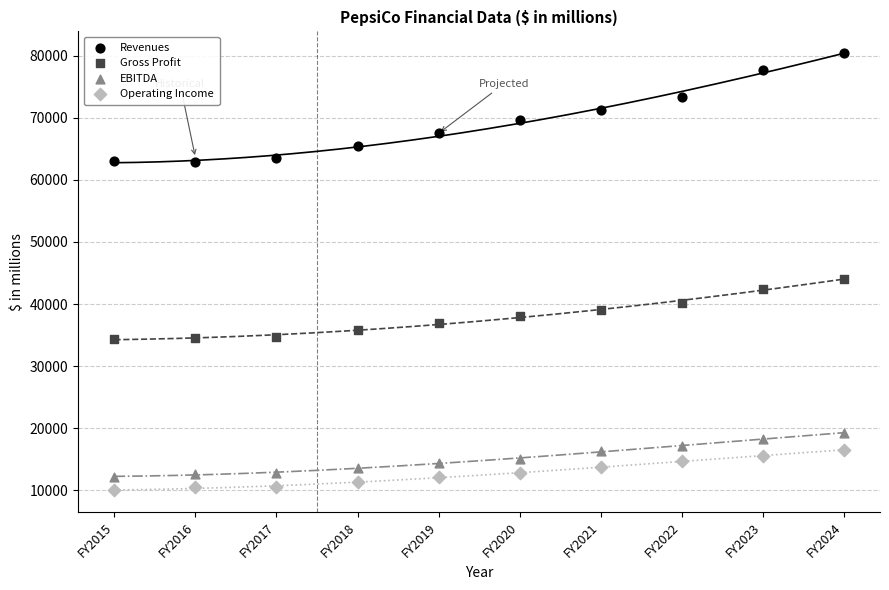

Across all data points, what is the range of Y values (max minus min)?

70364.0